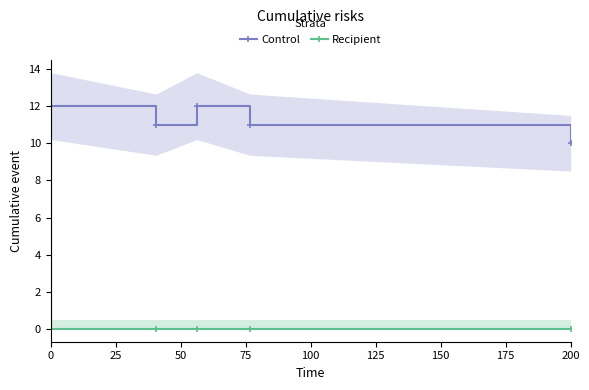

What are all the series names shown in the legend?

Control, Recipient